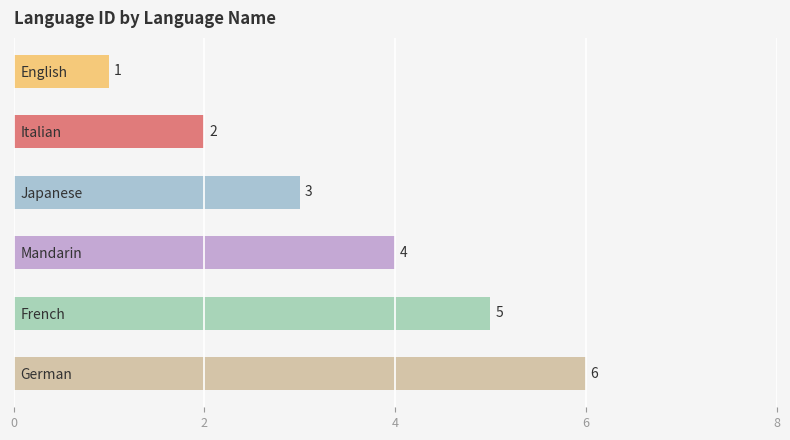

The chart shows a value of 4 at Mandarin. True or false?

True